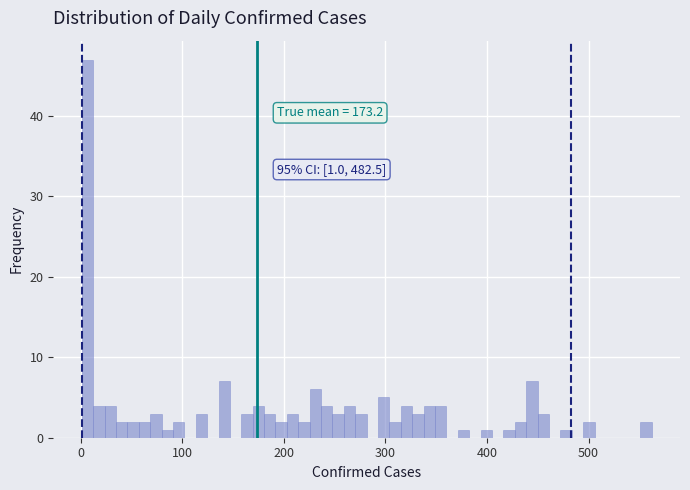

Around what value on the x-axis is the tallest bar? Give the approximate position of its centre, as read against the axis.

10